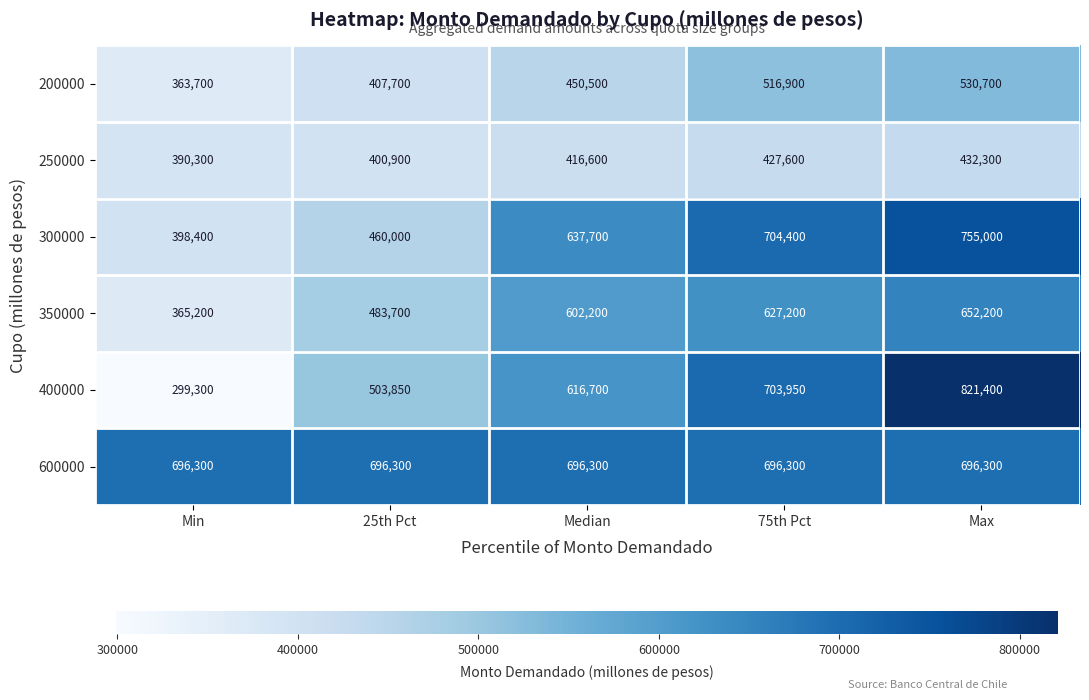

What is the difference between the 300000 values at Median and Max?

117300